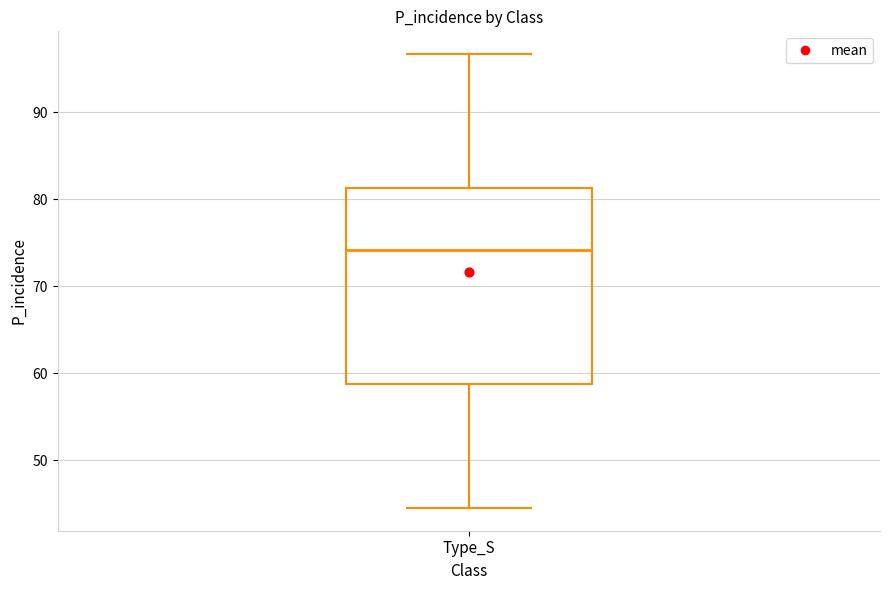

Transcribe this box plot: give where the median line is, the range the box spans, and where the two whiskers end, as read against the y-axis. The values are not printed on the chart, so give them approximately, as read against the axis.

median 74, box 59 to 81, whiskers 45 to 97